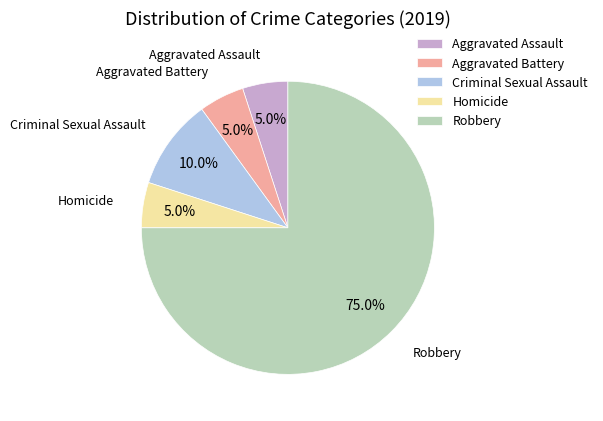

Which category accounts for the majority?

Robbery